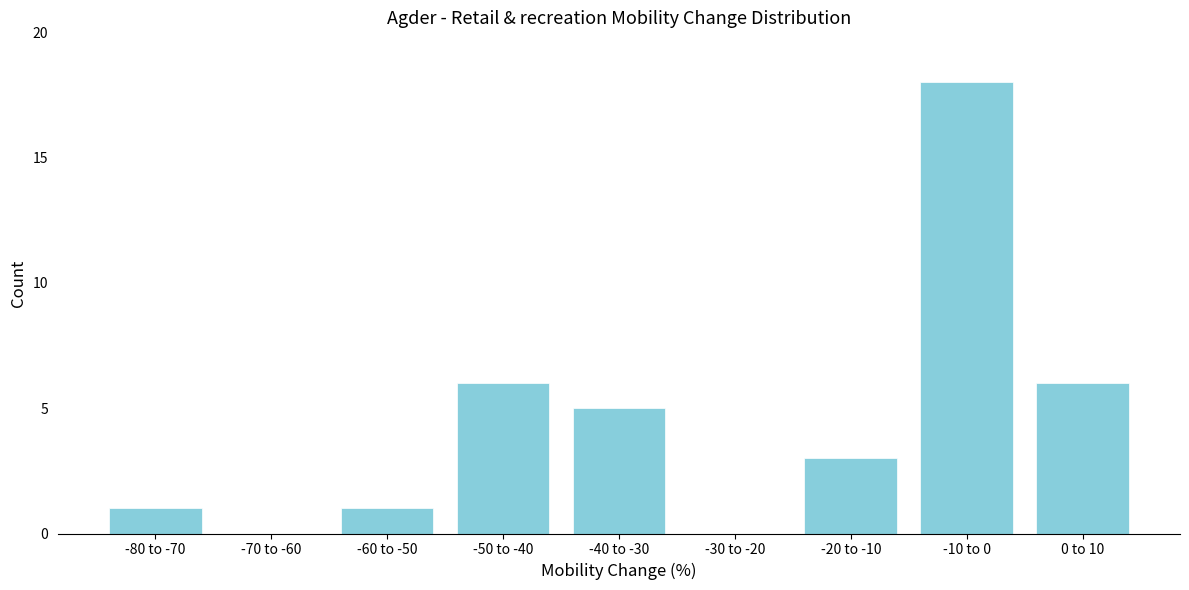

Reading left to right, list all the values displayed in this chart.

-80 to -70=1	-70 to -60=0	-60 to -50=1	-50 to -40=6	-40 to -30=5	-30 to -20=0	-20 to -10=3	-10 to 0=18	0 to 10=6